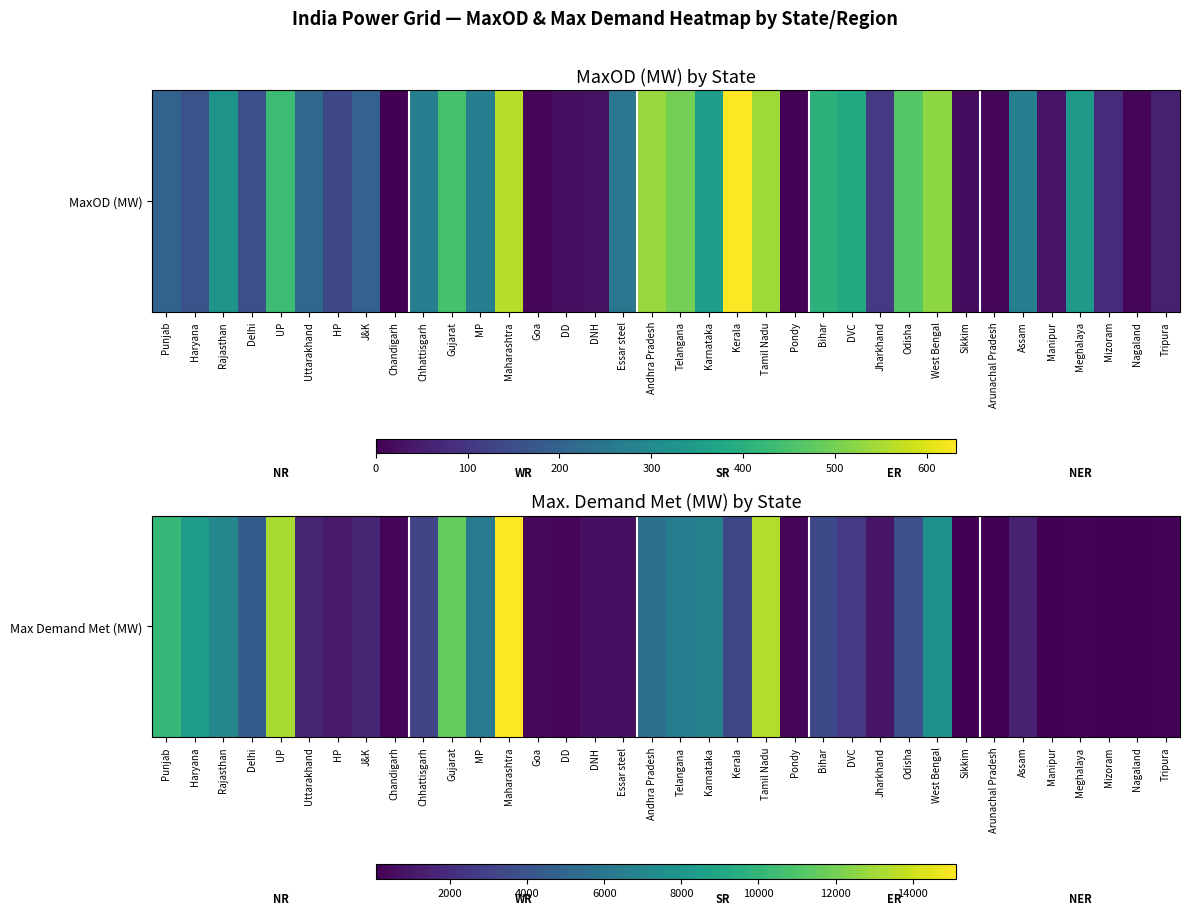

Rank the categories by value from lowest to highest.

Mizoram, Sikkim, Arunachal Pradesh, Nagaland, Manipur, Meghalaya, Tripura, Chandigarh, DD, Pondy, Goa, Essar steel, DNH, Jharkhand, HP, Assam, Uttarakhand, J&K, DVC, Chhattisgarh, Kerala, Bihar, Odisha, Delhi, Andhra Pradesh, MP, Telangana, Karnataka, Rajasthan, West Bengal, Haryana, Punjab, Gujarat, UP, Tamil Nadu, Maharashtra